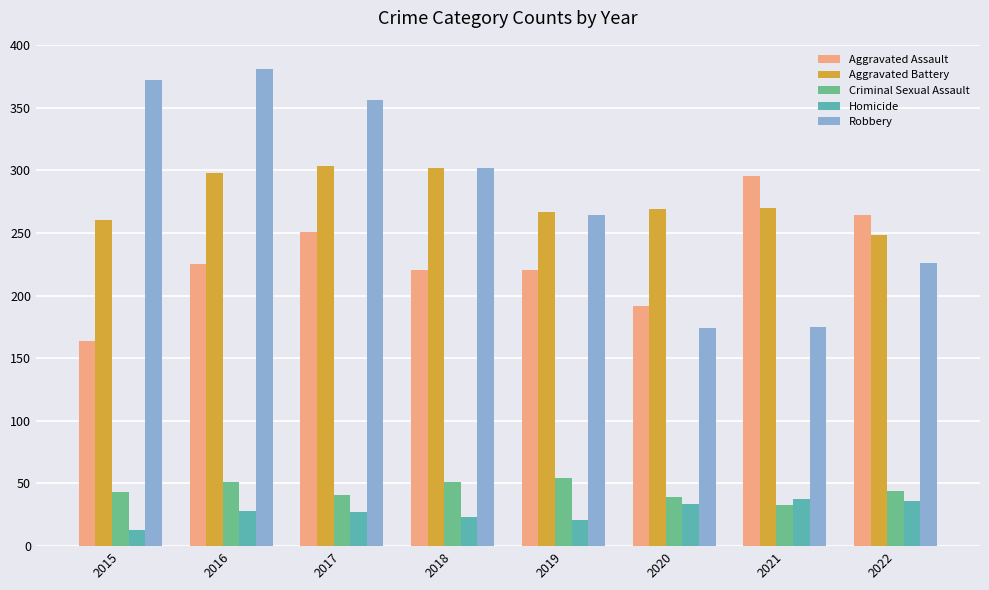

What is the difference between the highest and lowest values at 2016?

353